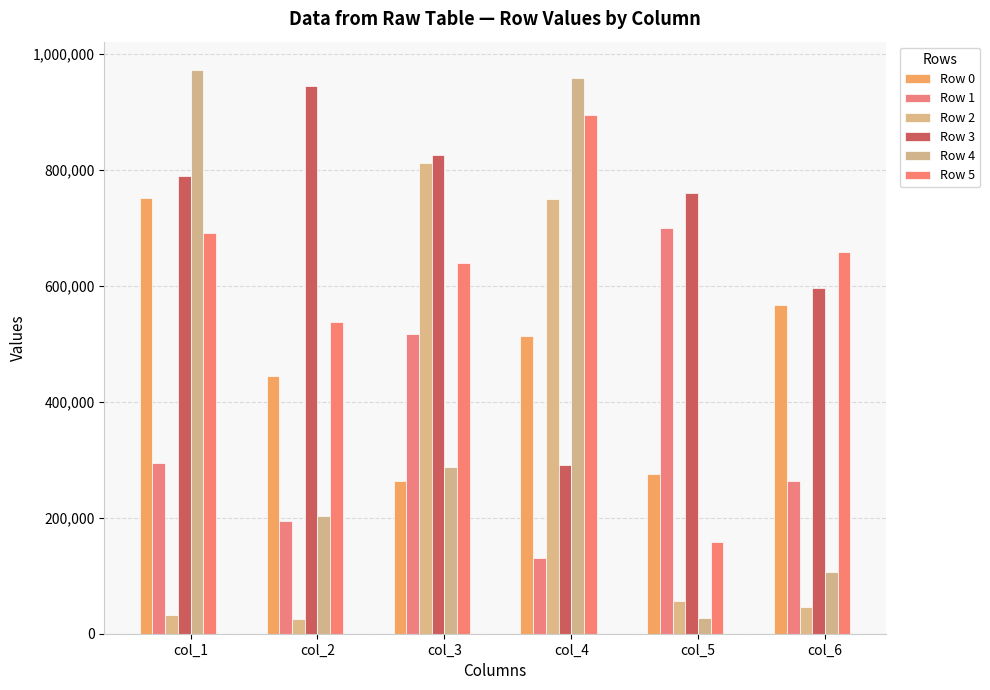

Reading left to right, what are all the values shown in this chart?

Row 0: 751684	443583	263741	513207	274698	566003
Row 1: 294936	194131	515986	130680	698457	263670
Row 2: 32729	26020	810461	749112	56598	45437
Row 3: 788231	943696	824625	290871	760418	596164
Row 4: 971848	203309	286720	958472	26693	105901
Row 5: 691088	537147	638691	894584	158403	658421